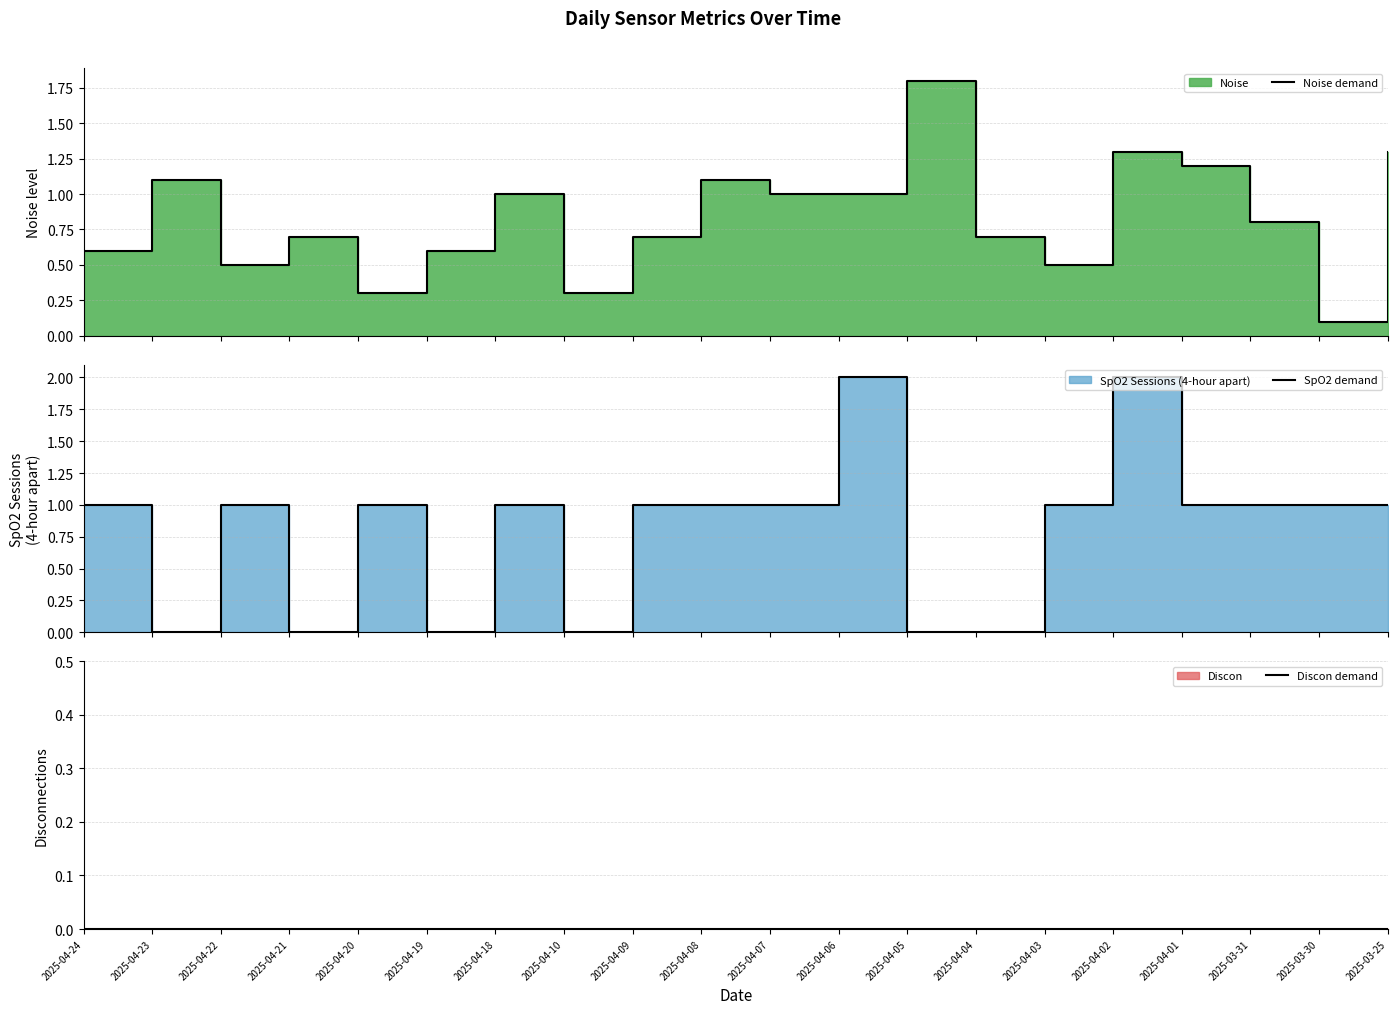

Rank the categories by Noise demand value from lowest to highest.

2025-03-30, 2025-04-20, 2025-04-10, 2025-04-22, 2025-04-03, 2025-04-24, 2025-04-19, 2025-04-21, 2025-04-09, 2025-04-04, 2025-03-31, 2025-04-18, 2025-04-07, 2025-04-06, 2025-04-23, 2025-04-08, 2025-04-01, 2025-04-02, 2025-03-25, 2025-04-05